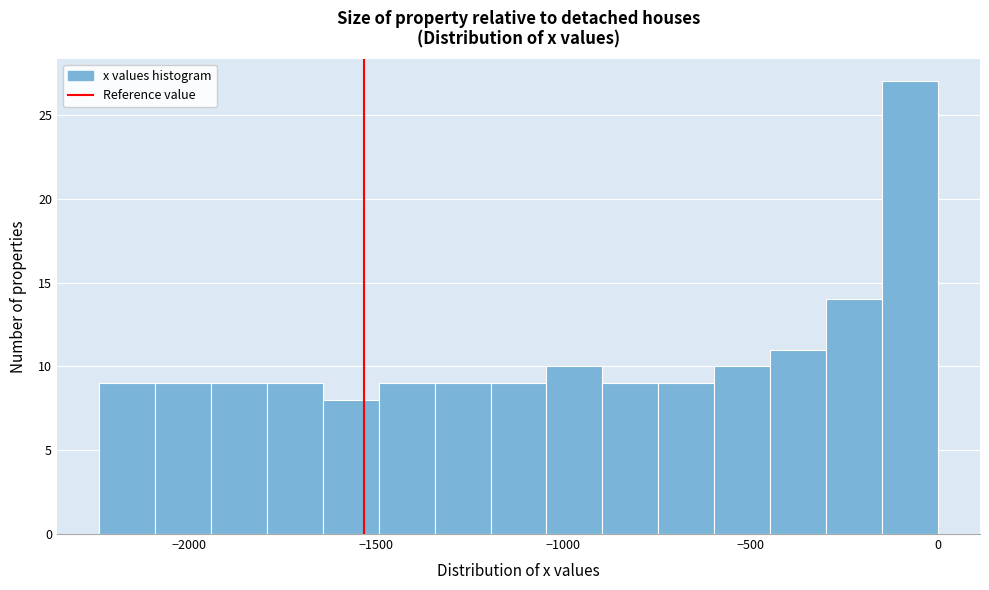

Read against the x-axis, roughly where is the centre of the tallest bar?

-50